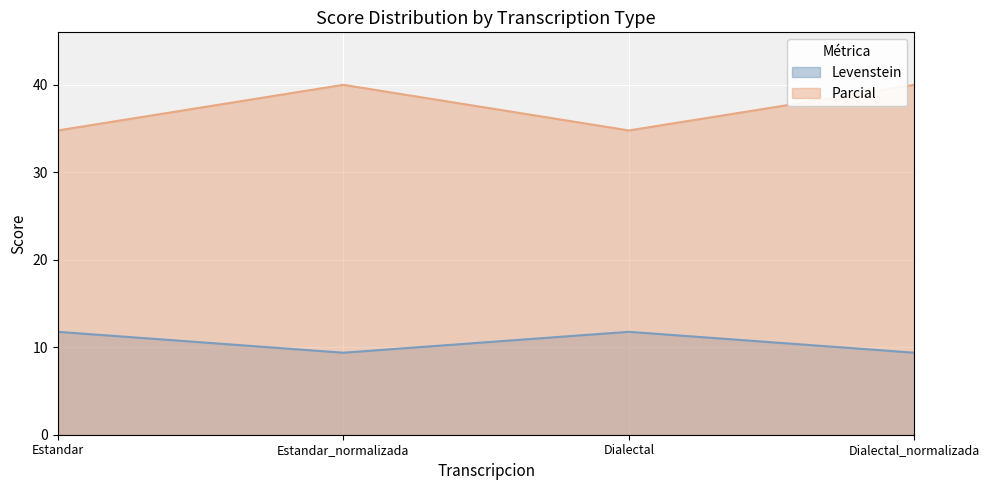

What is the average value of the Levenstein series?

10.6